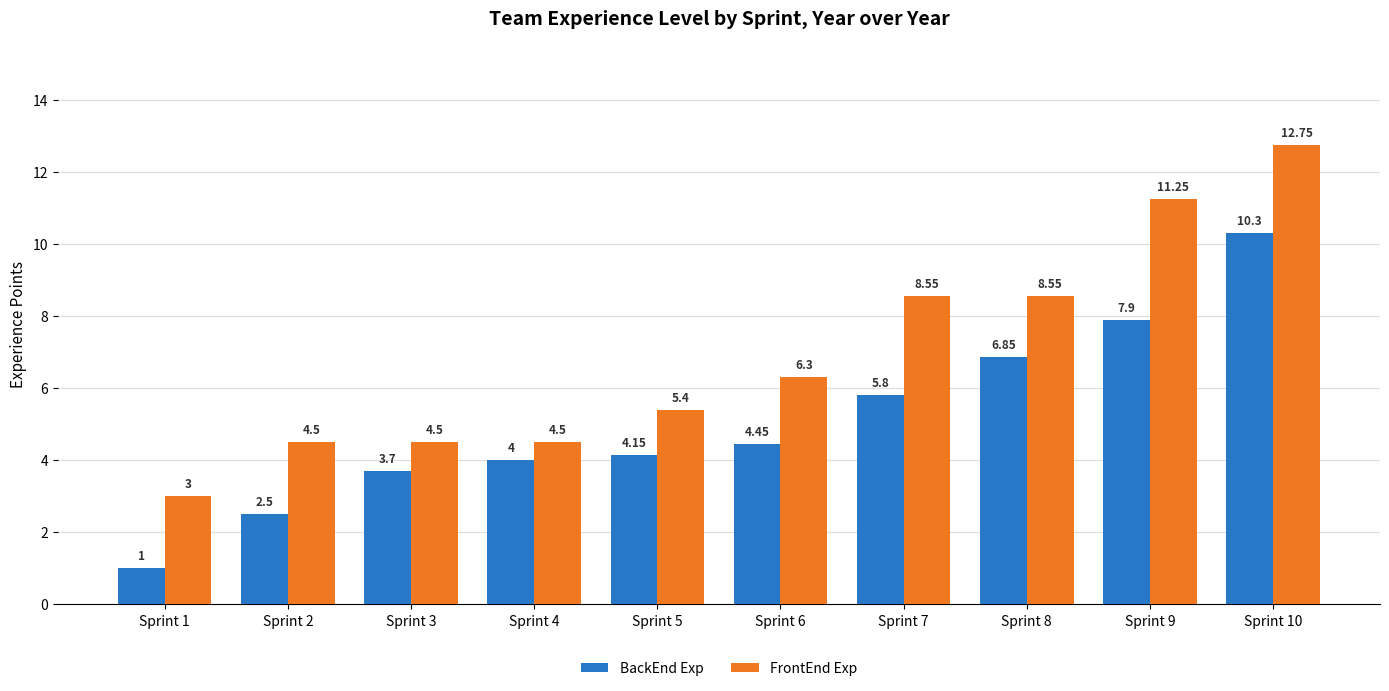

Rank the series by their maximum value, from highest to lowest.

FrontEnd Exp, BackEnd Exp